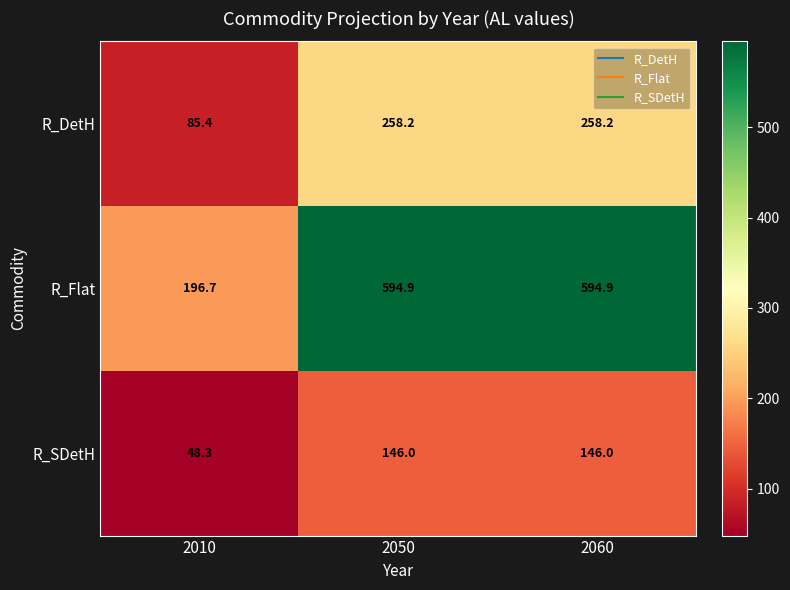

Where does the R_DetH series first go above 258?

2050